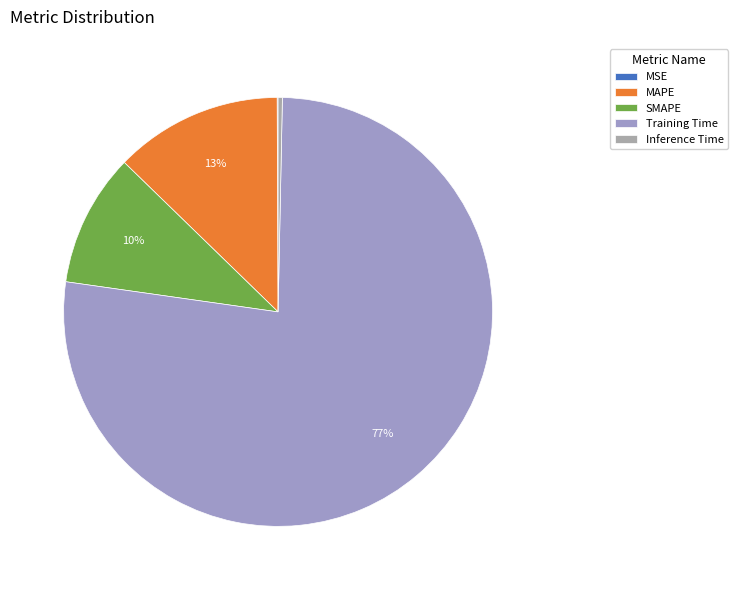

Which category has the biggest portion of the pie?

Training Time